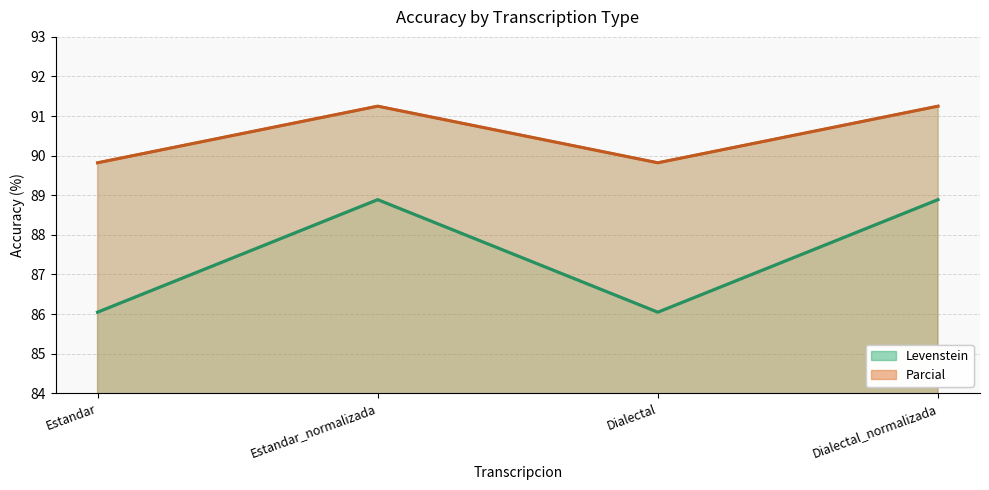

Does the chart display data point markers on the line(s)?

No